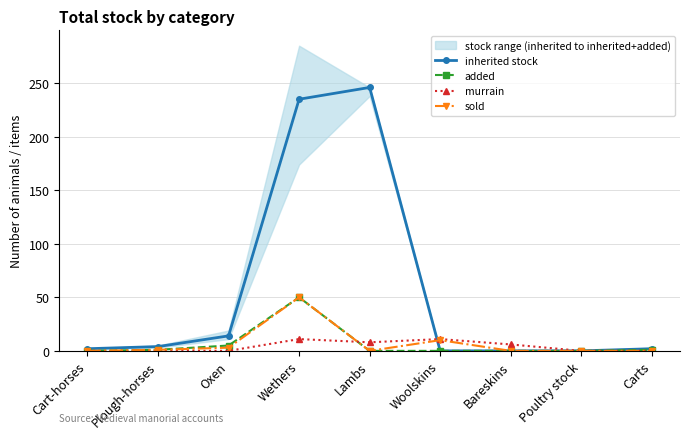

True or false: sold has a value of -16 at Bareskins.

False